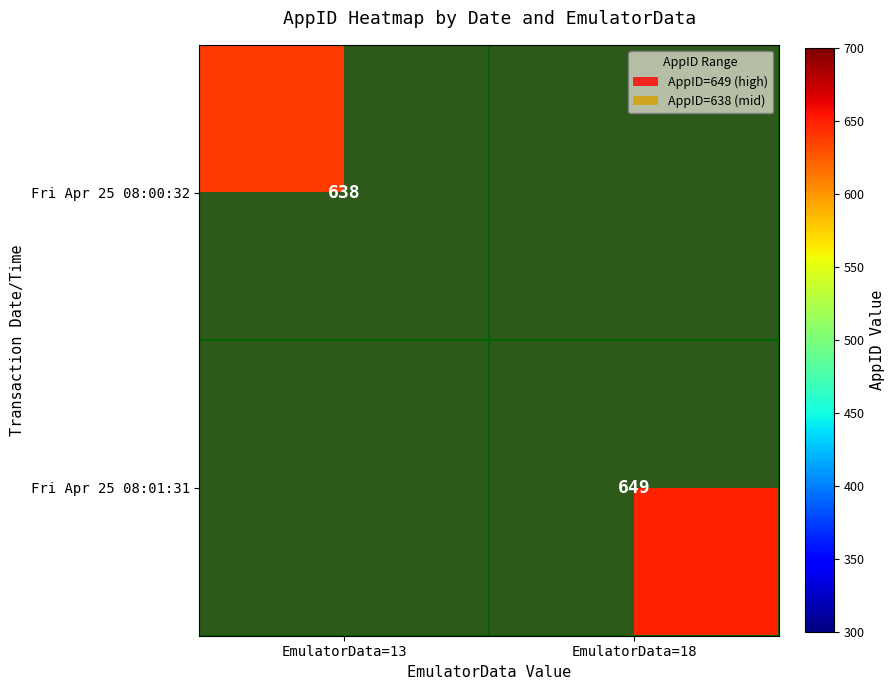

The value of Fri Apr 25 08:01:31 at EmulatorData=18 is 649. True or false?

True